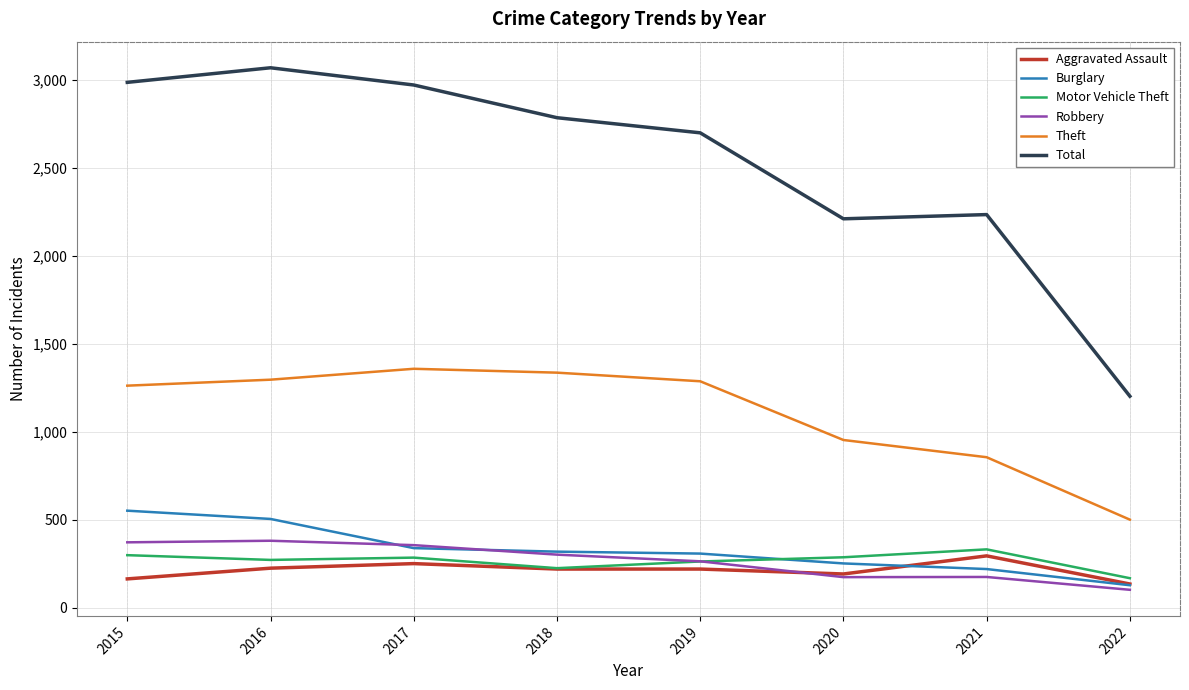

What is the sum of the Aggravated Assault values at 2015 and 2018?

384